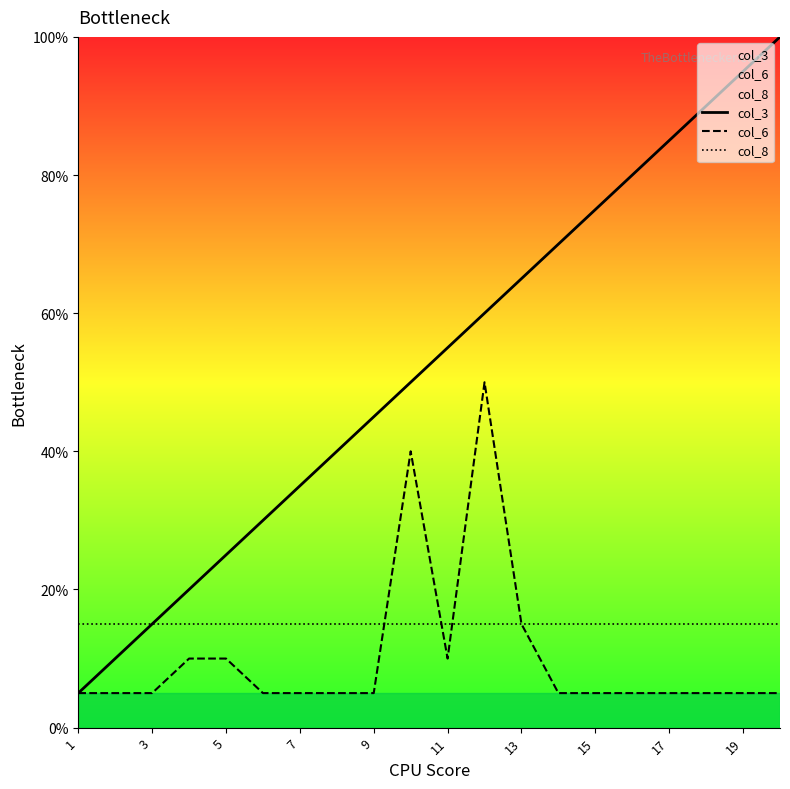

True or false: col_6 and col_3 cross at least once.

False